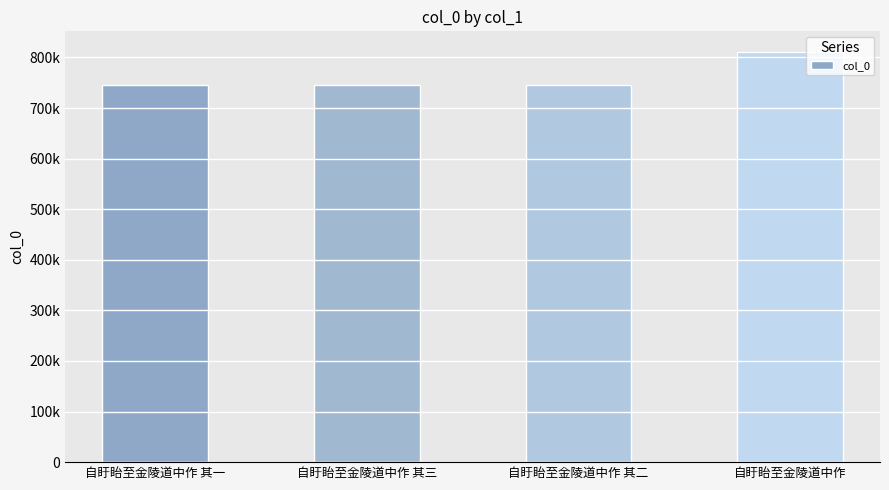

What is the label of the 2nd bar from the left?

自盱眙至金陵道中作 其三